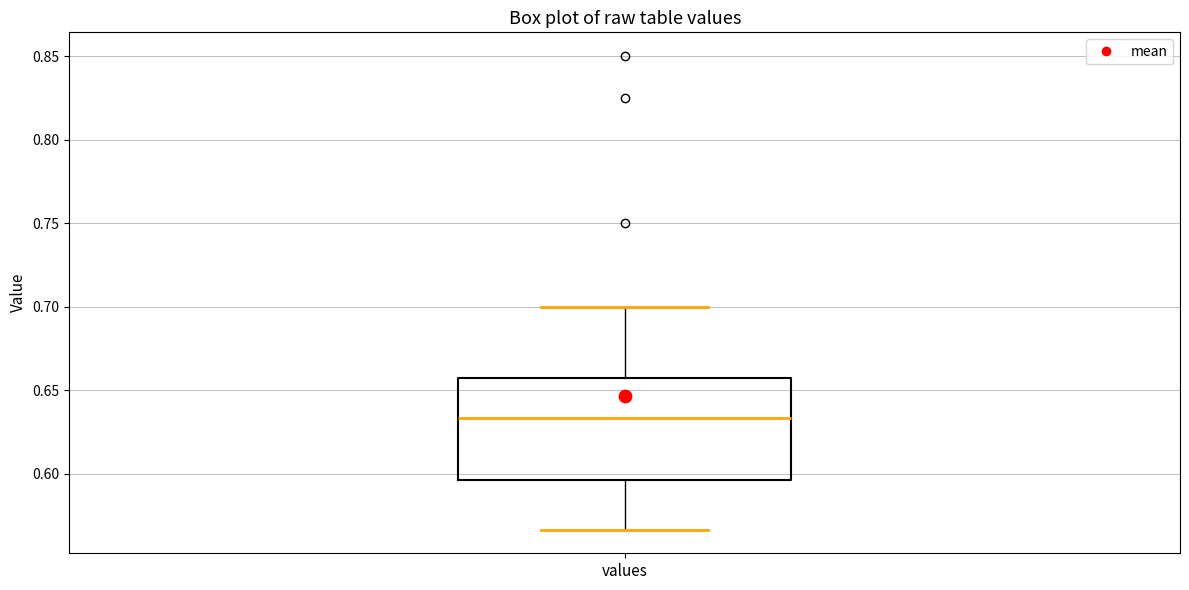

Read this box plot against the y-axis: the position of the median line, the range covered by the box, and the ends of both whiskers. The values are not printed on the chart, so give them approximately, as read against the axis.

median 0.635, box 0.595 to 0.655, whiskers 0.565 to 0.700